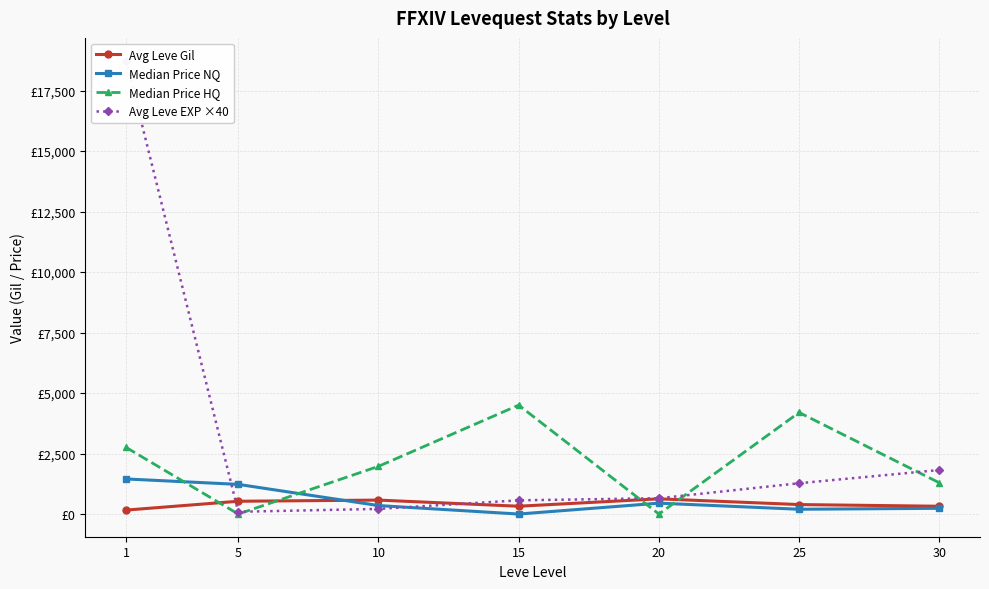

In Avg Leve Gil, how many points are higher than both neighbors (excluding endpoints)?

2